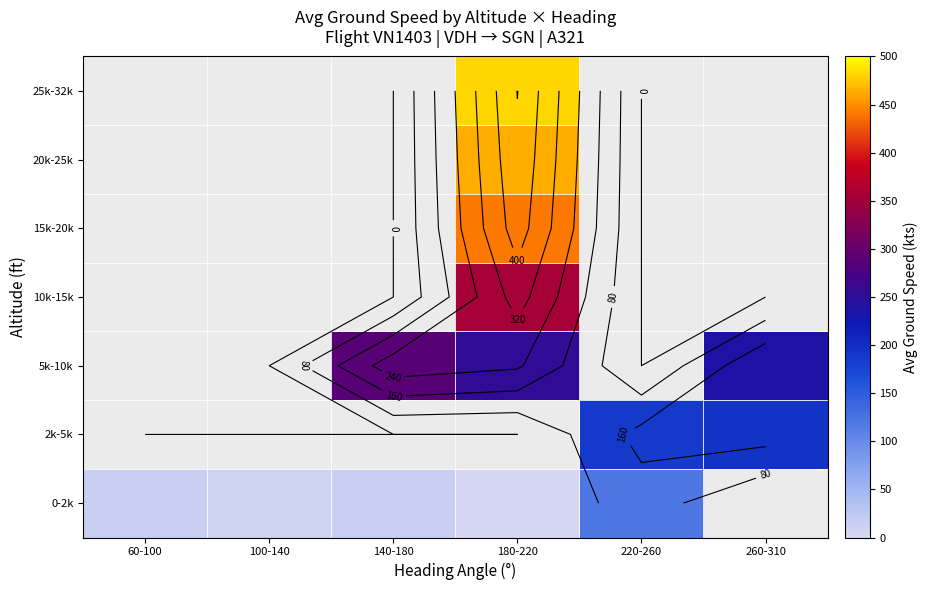

At how many categories does at least one series exceed 454?

1